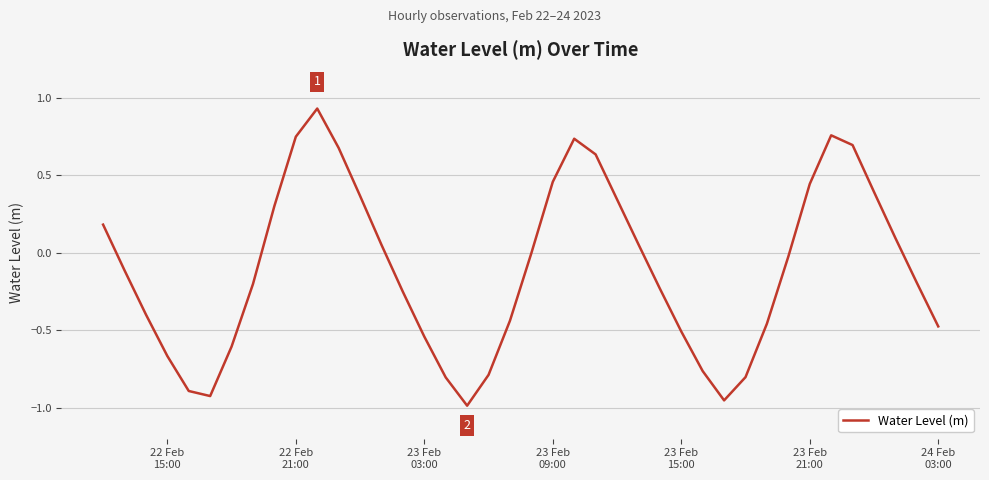

What is the difference between the maximum and minimum values?

1.9